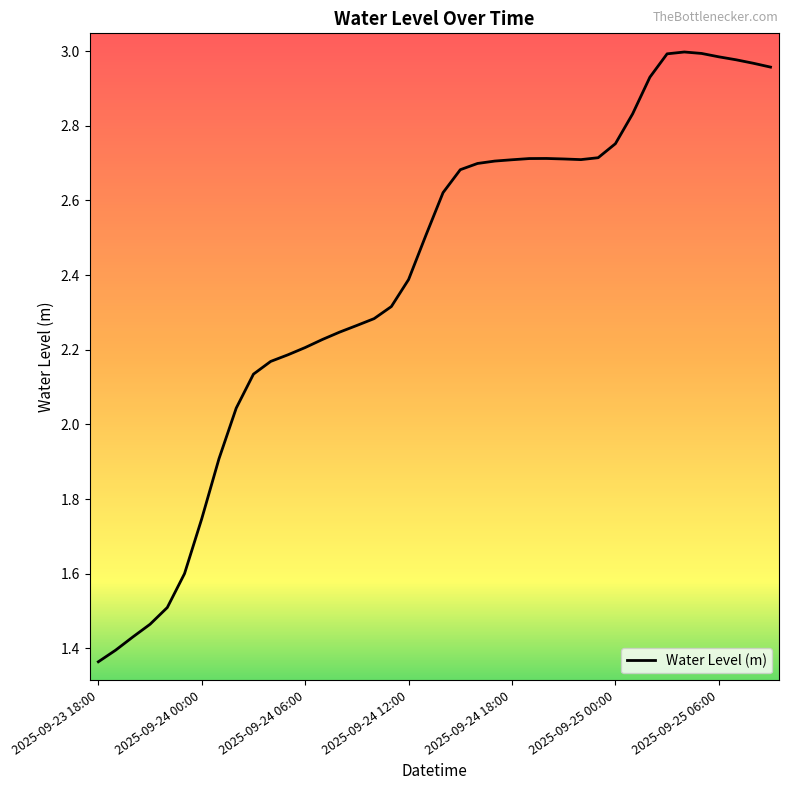

Is this an area chart (filled region under the line)?

No